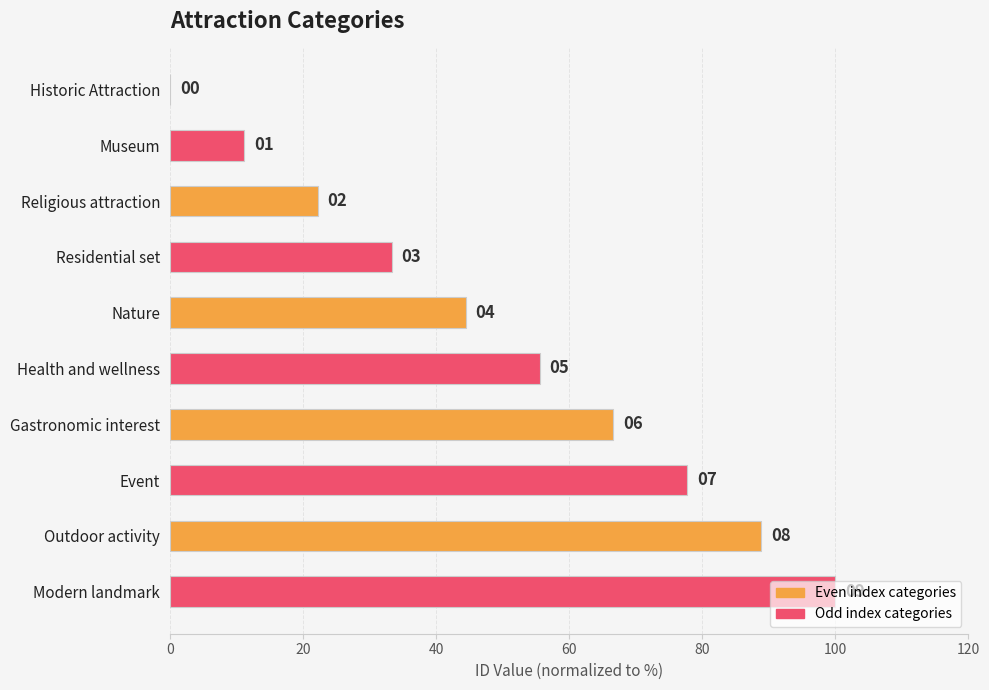

What is the sum of all values?

500.0